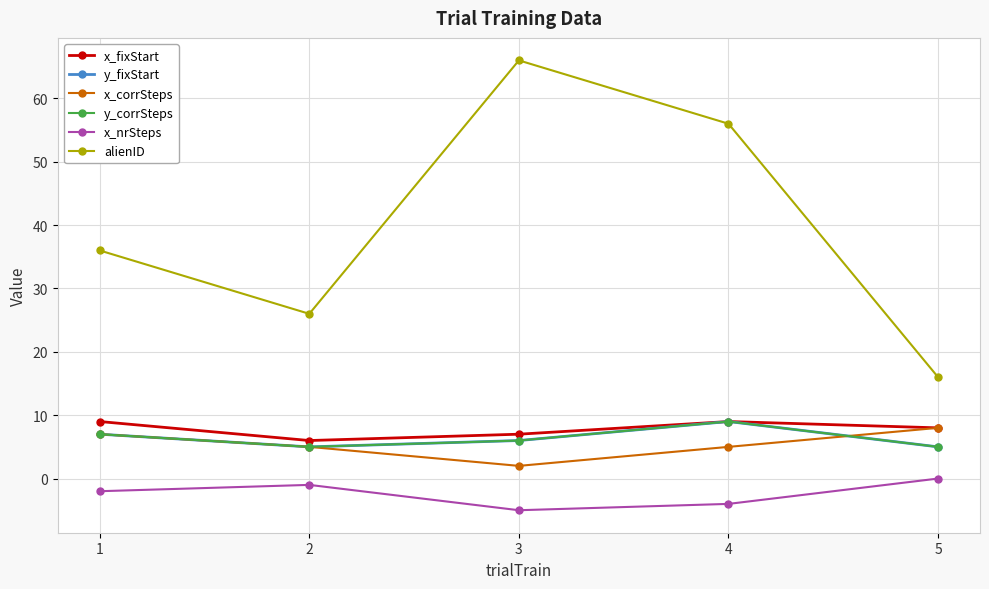

Reading right to left, list all the values displayed in this chart.

x_fixStart: 8	9	7	6	9
y_fixStart: 5	9	6	5	7
x_corrSteps: 8	5	2	5	7
y_corrSteps: 5	9	6	5	7
x_nrSteps: 0	-4	-5	-1	-2
alienID: 16	56	66	26	36